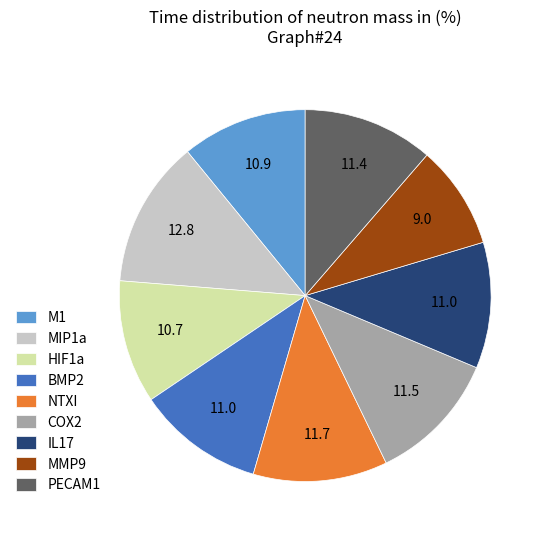

Which category has the biggest portion of the pie?

MIP1a